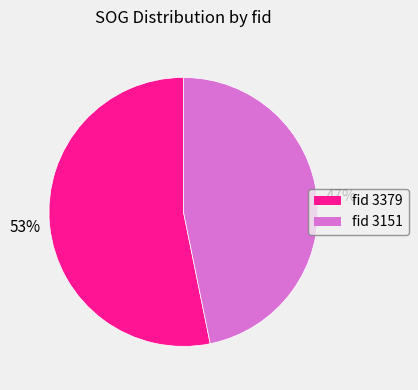

Is there a majority slice in this chart?

Yes